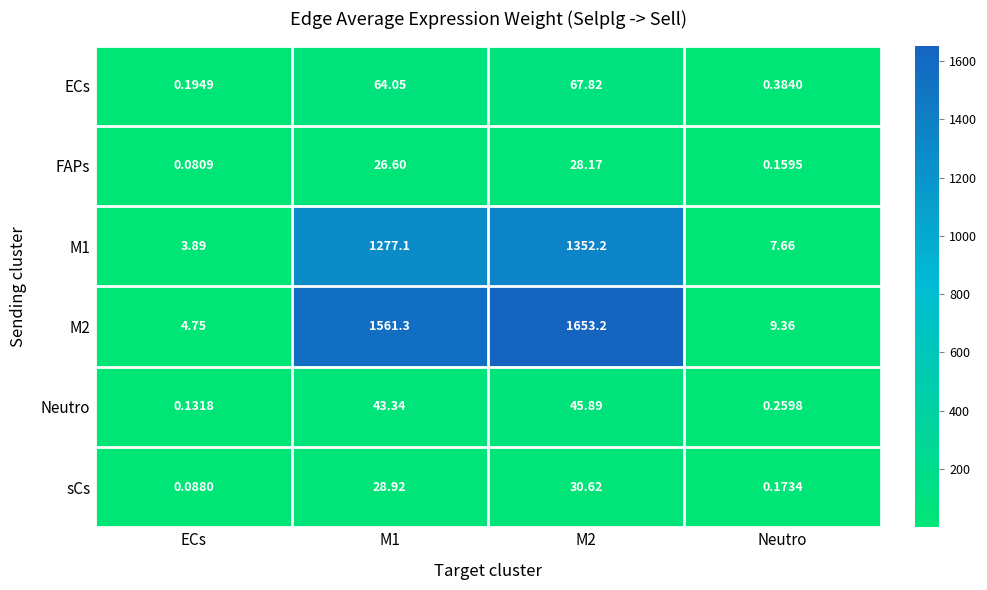

Which category has the lowest value across all series?

ECs